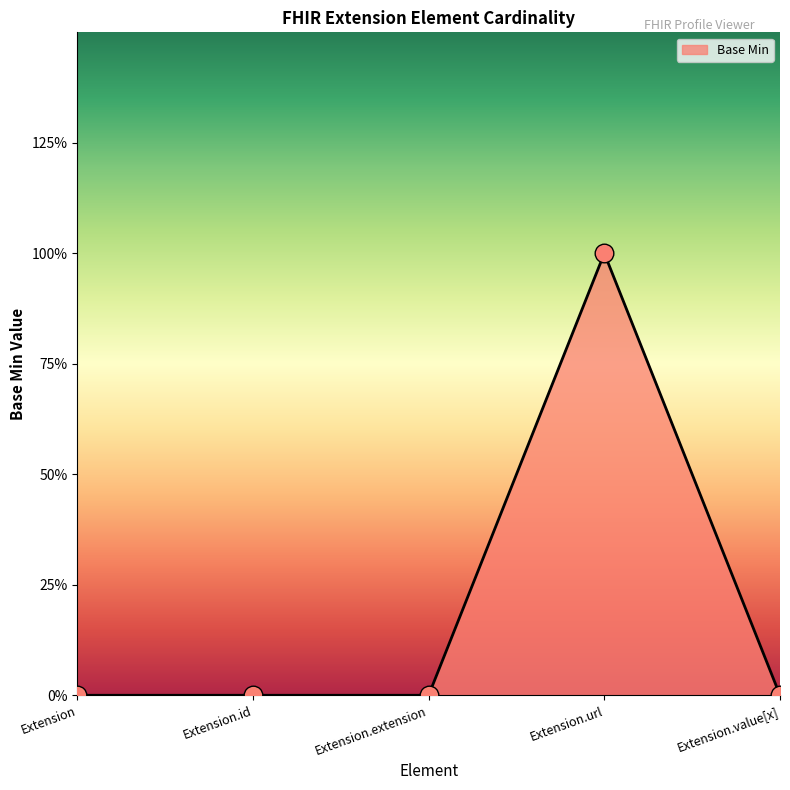

Which has a higher value, Extension.extension or Extension?

Extension.extension